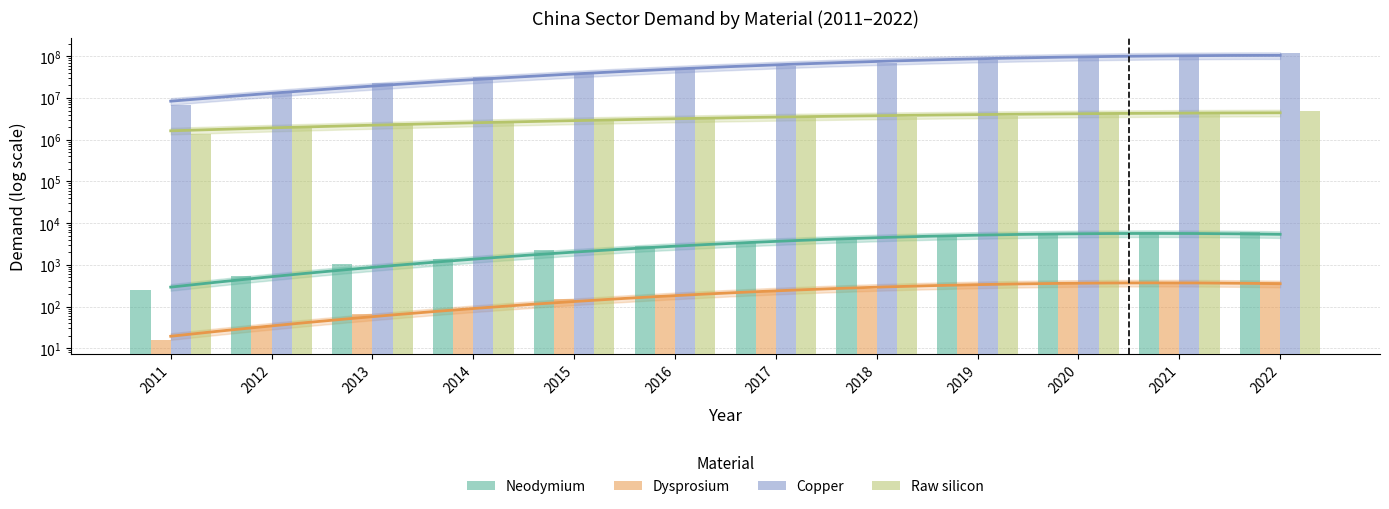

The value of Raw silicon at 2020 is 6953256.5. True or false?

False